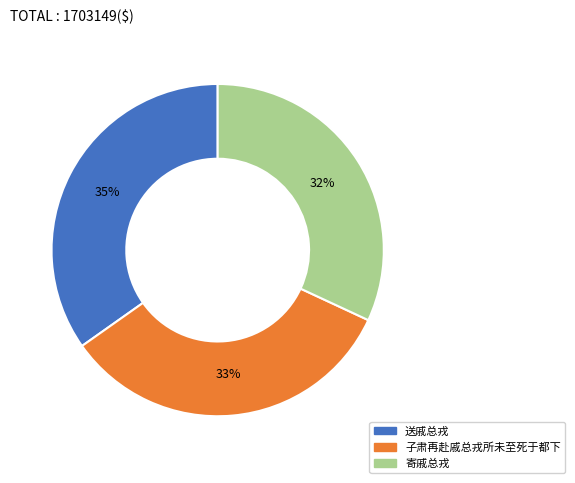

Which slice is the smallest?

寄戚总戎